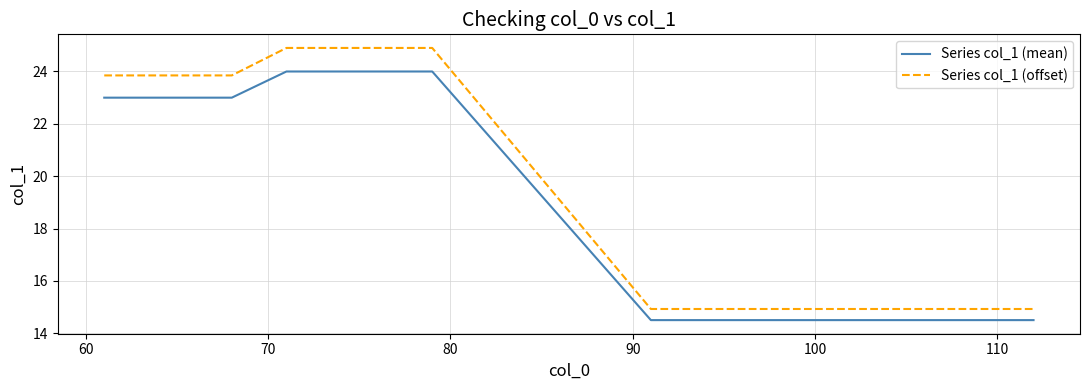

What is the maximum value for Series col_1 (mean)?

24.0